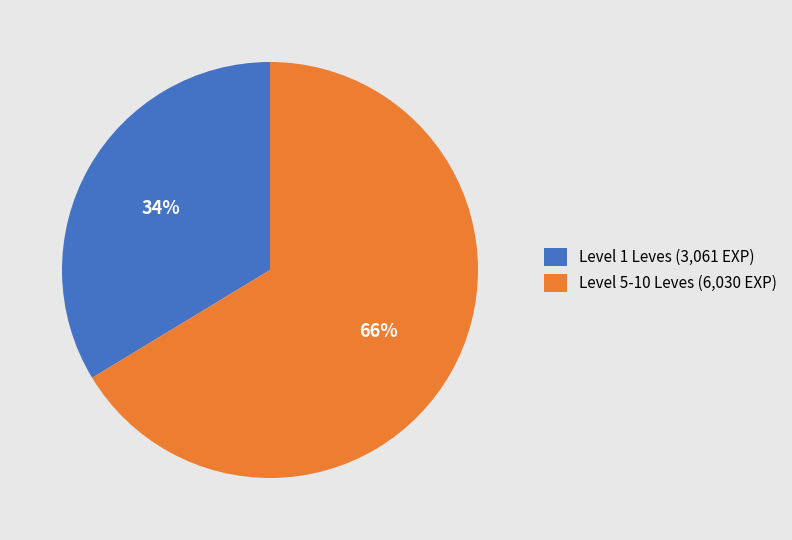

What is the smallest slice in the pie chart?

Level 1 Leves (3,061 EXP)